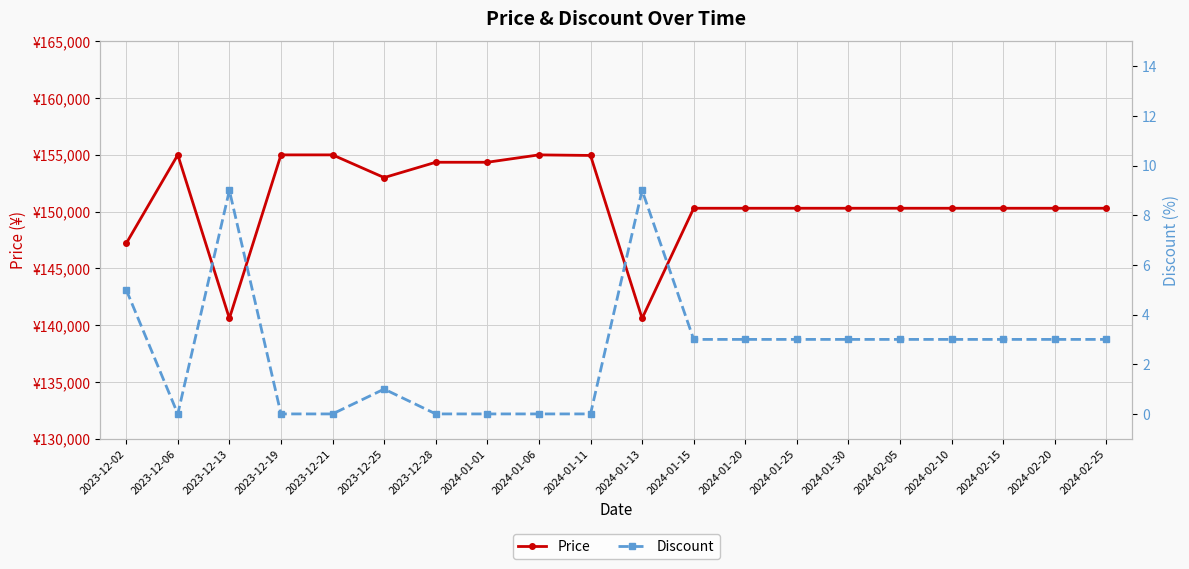

What is the sum of all Discount values?

51